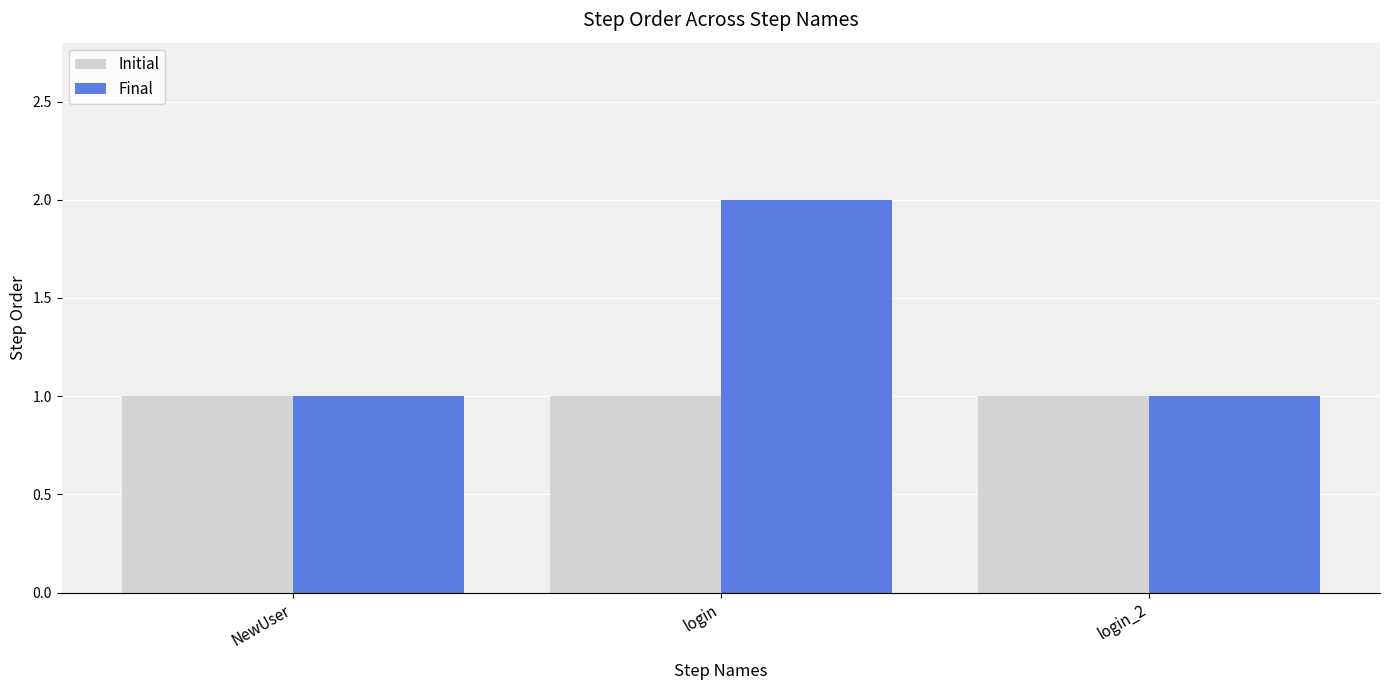

Reading right to left, list all the values displayed in this chart.

Initial: 1	1	1
Final: 1	2	1